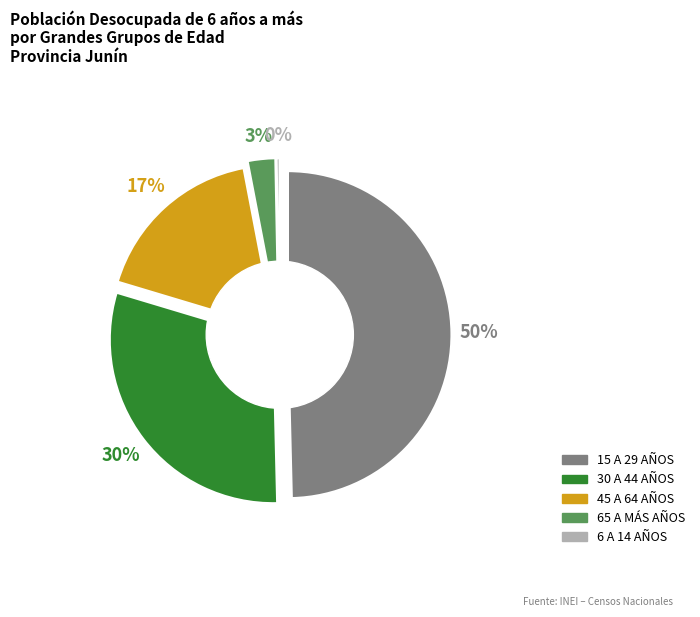

Combined, do 15 A 29 AÑOS and 45 A 64 AÑOS account for over 50%?

Yes